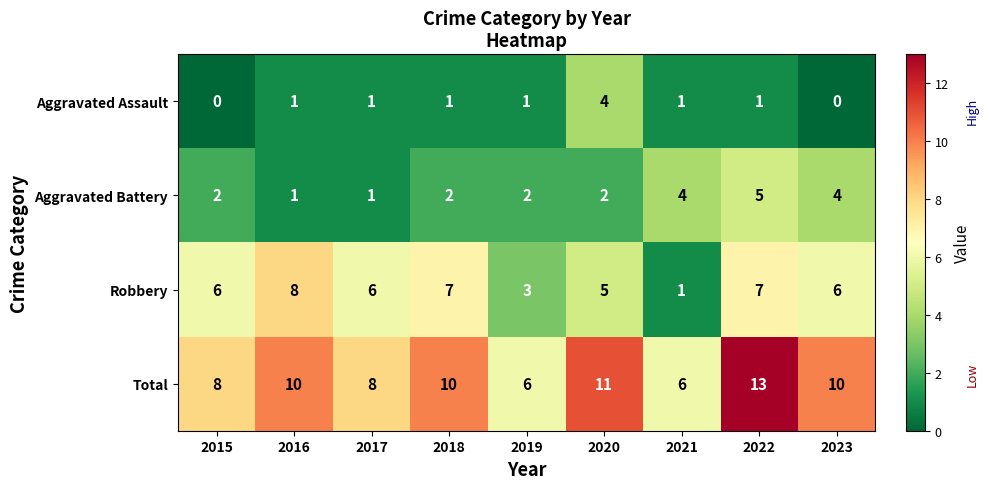

Which category has the highest value across all series?

2022